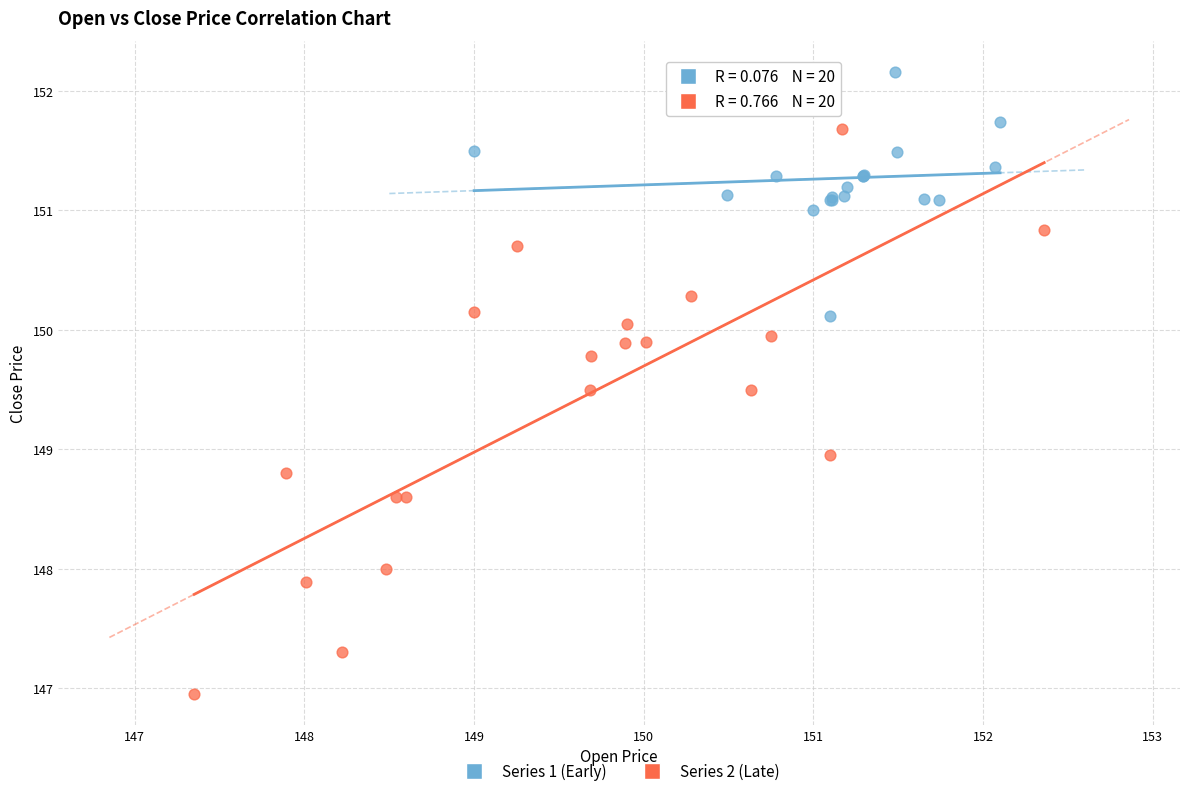

Which series has the largest Y range (max minus min)?

Series 2 (Late)